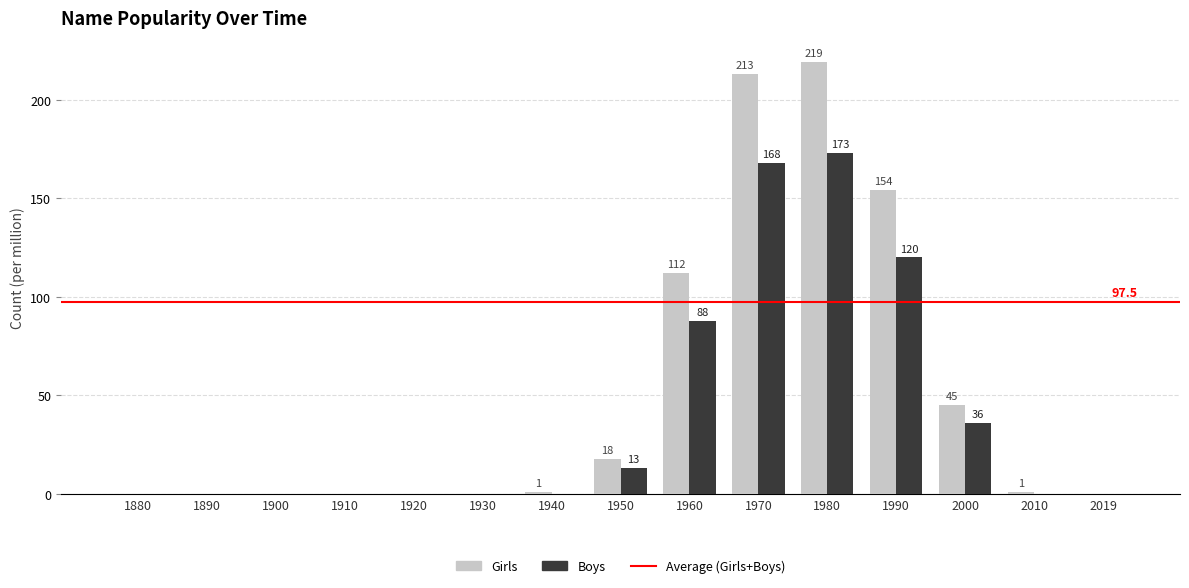

Which series changed the most between 2000 and 2019?

Girls